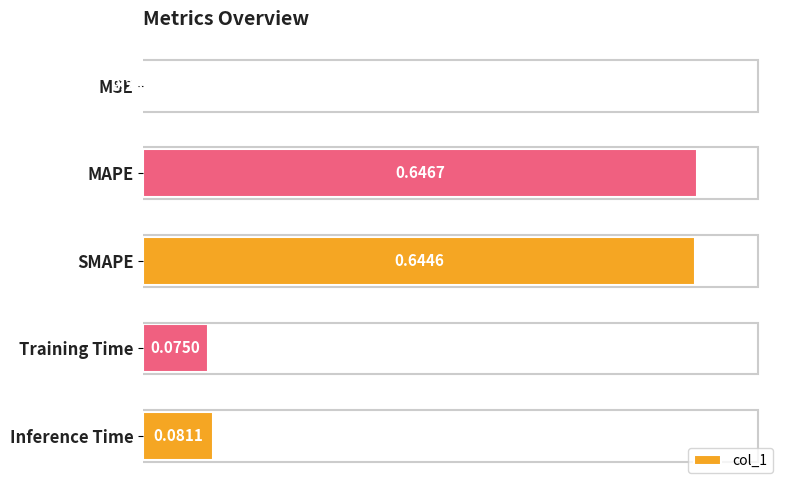

At which category does the chart reach its peak across all series?

MAPE